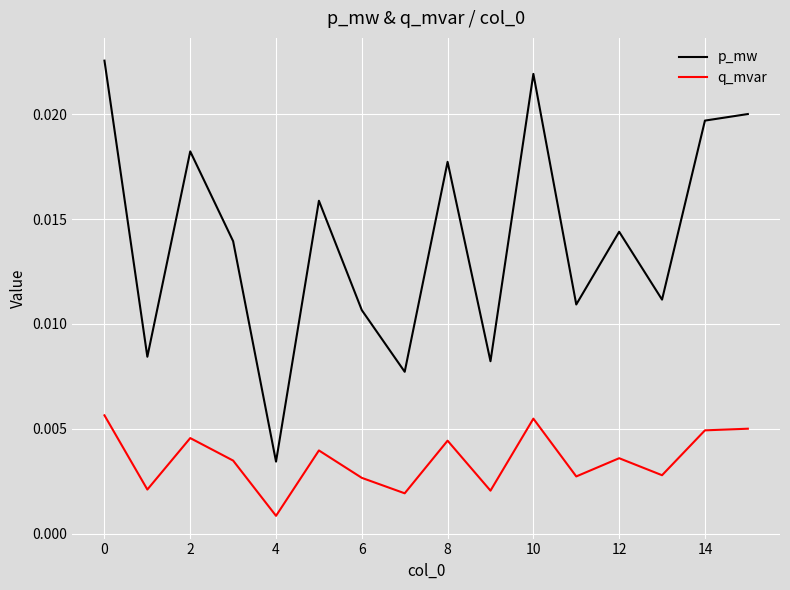

Is this an area chart (filled region under the line)?

No